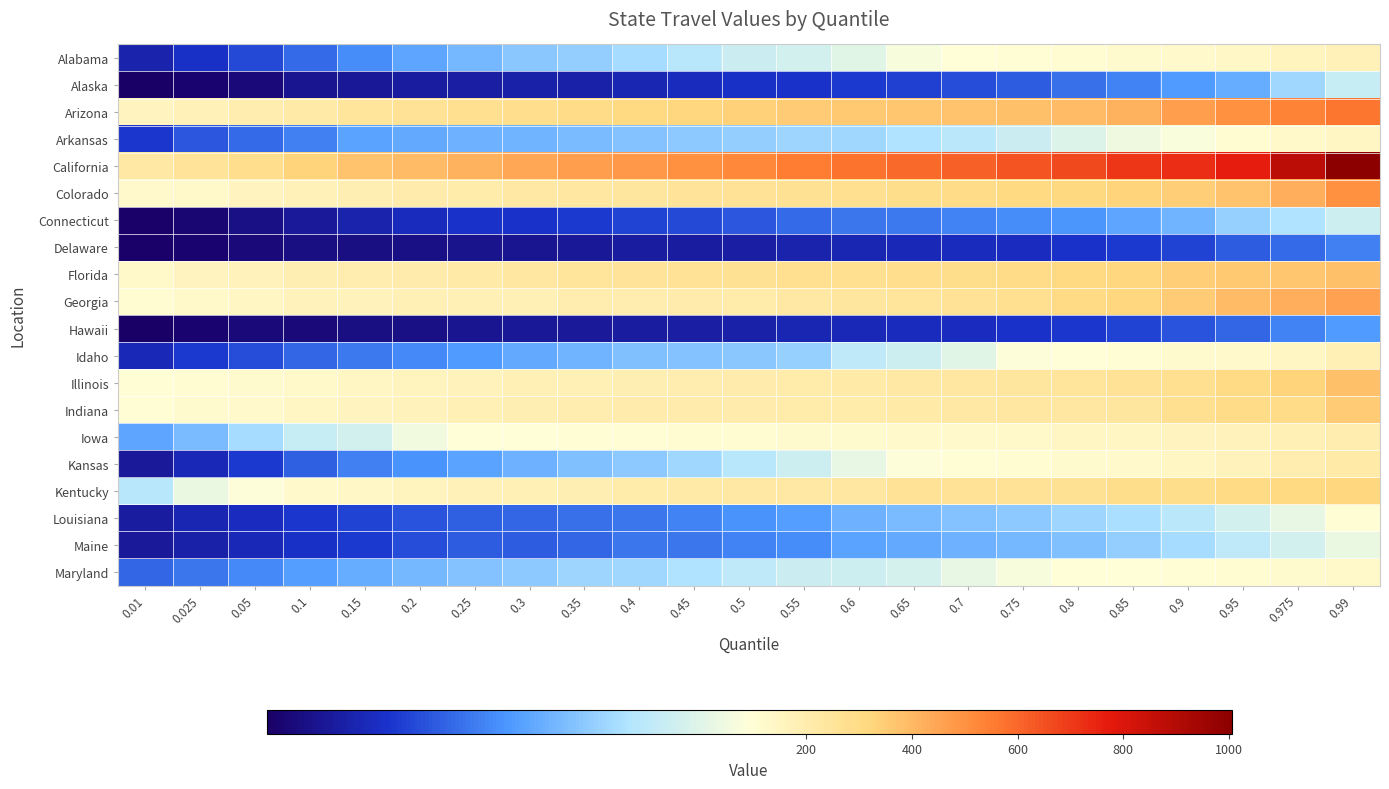

List the series in order of their peak value, highest first.

California, Arizona, Colorado, Georgia, Florida, Illinois, Indiana, Kentucky, Kansas, Iowa, Idaho, Alabama, Arkansas, Maryland, Louisiana, Maine, Connecticut, Alaska, Hawaii, Delaware